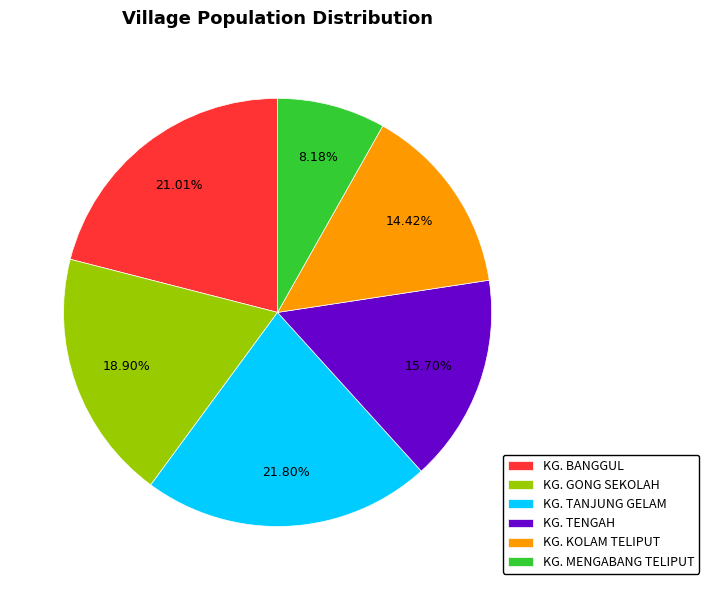

How many slices are in this pie chart?

6